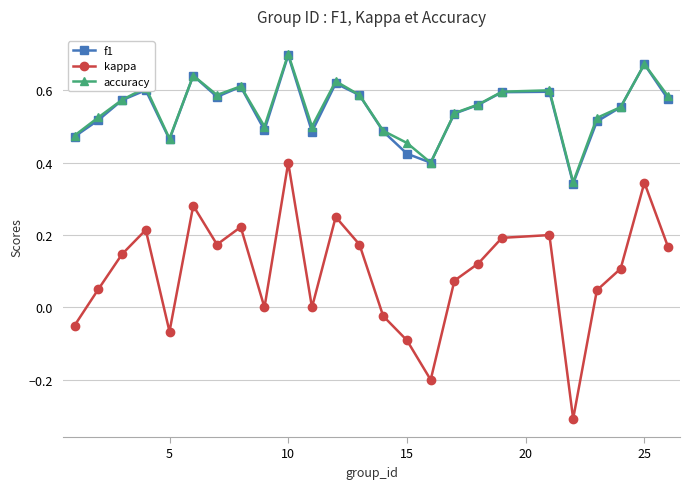

How many lines are shown in the chart?

3